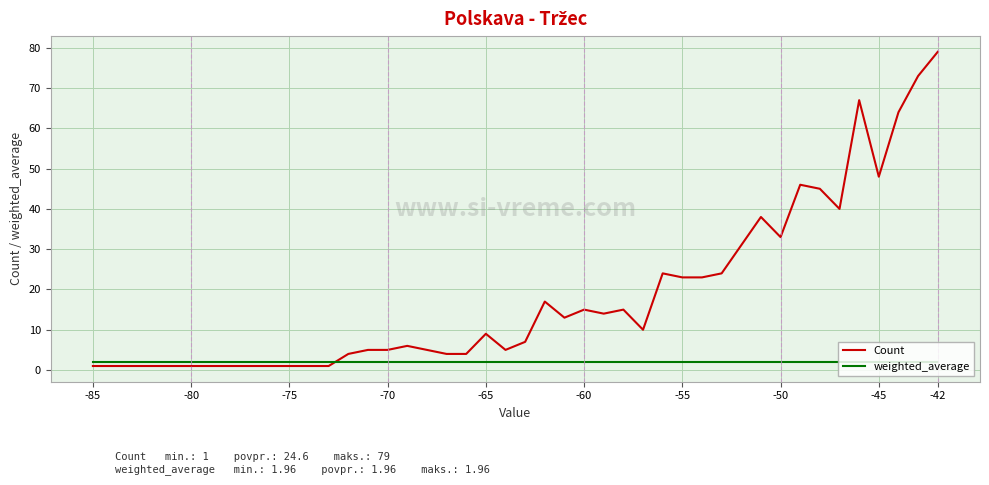

Which series has the widest spread of values?

Count